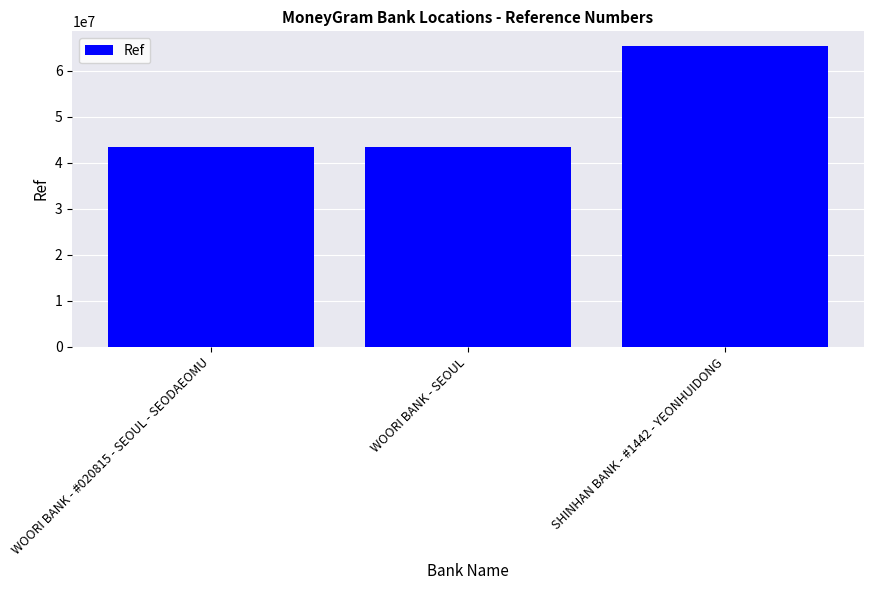

Are the bars horizontal?

No